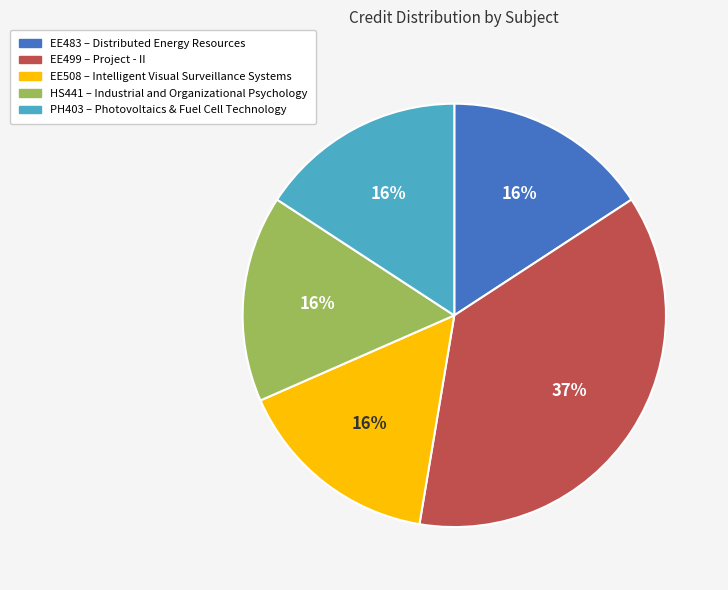

To the nearest percent, what percentage of the pie is EE499 – Project - II?

37%